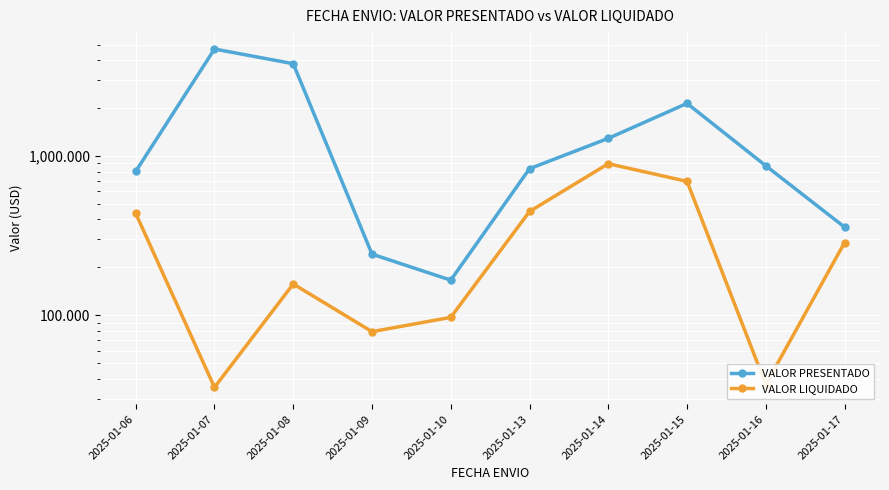

True or false: VALOR PRESENTADO has a value of 1292.1 at 2025-01-14.

True